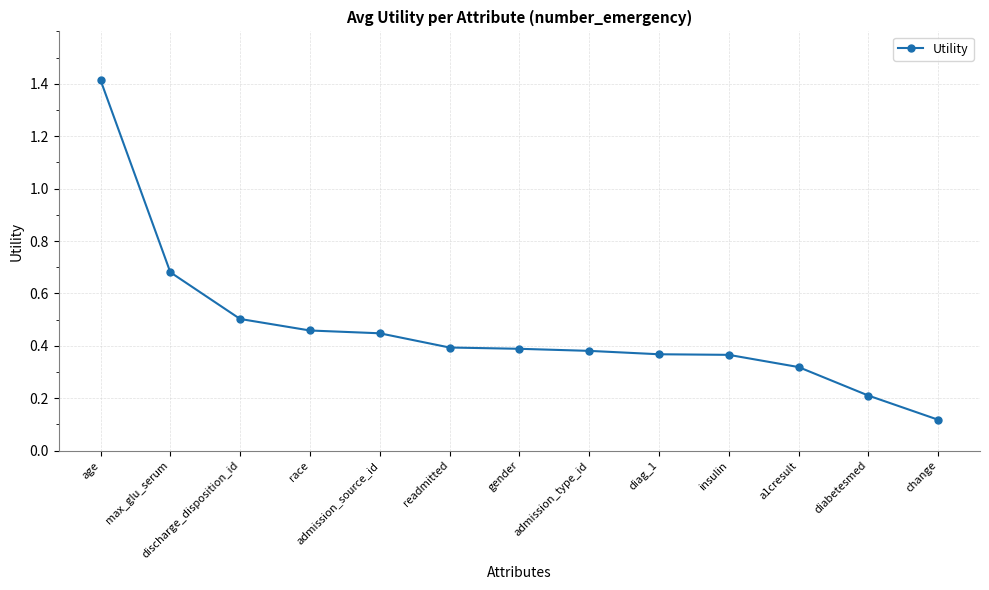

Is it true that the value at discharge_disposition_id is 0.2?

False